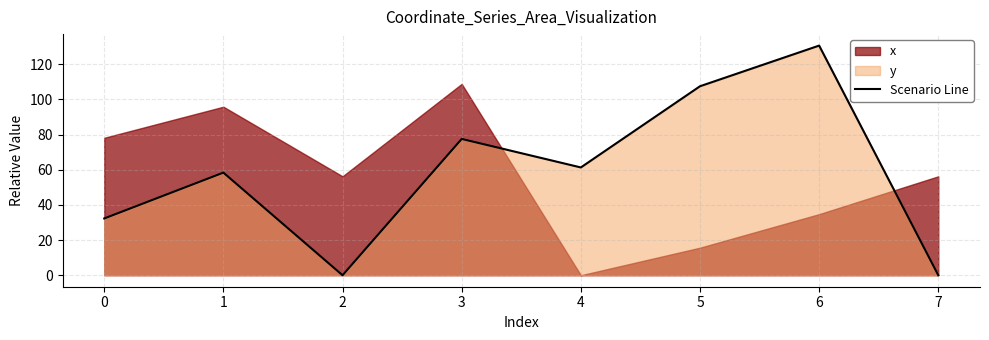

True or false: Scenario Line has a value of 107.5 at 5.

True